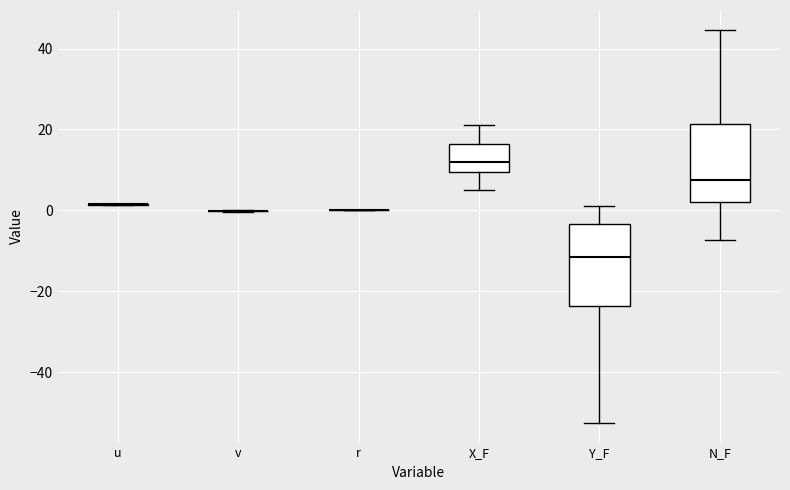

Reading left to right, transcribe this box plot: for each box, give where its median line is, the range the box spans, and where its two whiskers end, as read against the y-axis. The values are not printed on the chart, so give them approximately, as read against the axis.

u: box collapsed to a line at 2, whiskers 2 to 2
v: box collapsed to a line at 0, whiskers 0 to 0
r: box collapsed to a line at 0, whiskers 0 to 0
X_F: median 12, box 10 to 16, whiskers 6 to 22
Y_F: median -12, box -24 to -4, whiskers -52 to 2
N_F: median 8, box 2 to 22, whiskers -8 to 44